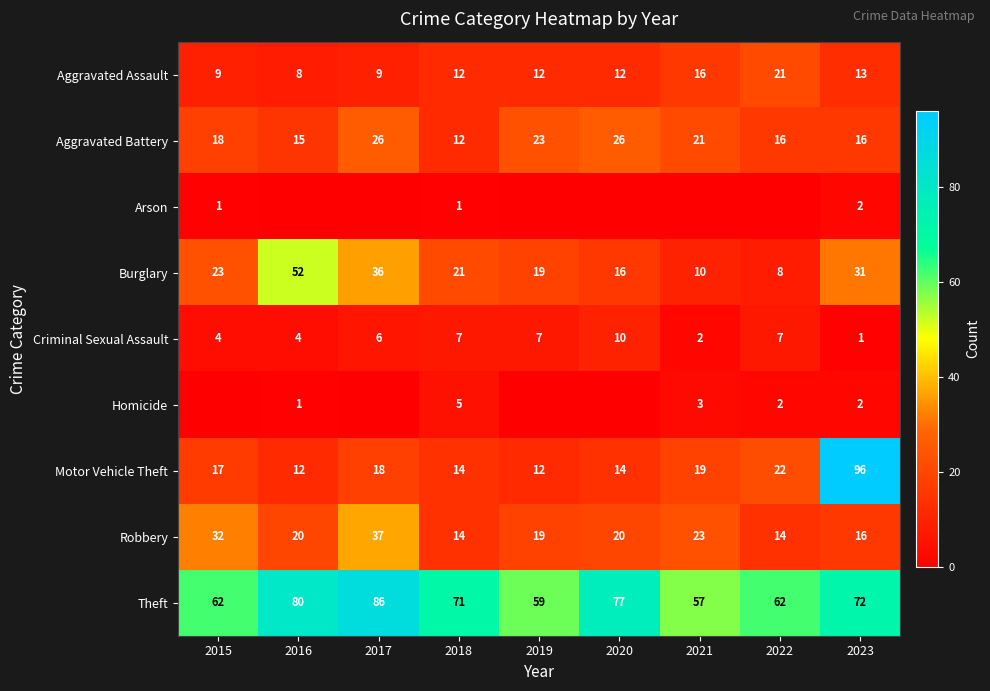

Is the value of Aggravated Assault at 2017 greater than the value of Arson at 2018?

Yes